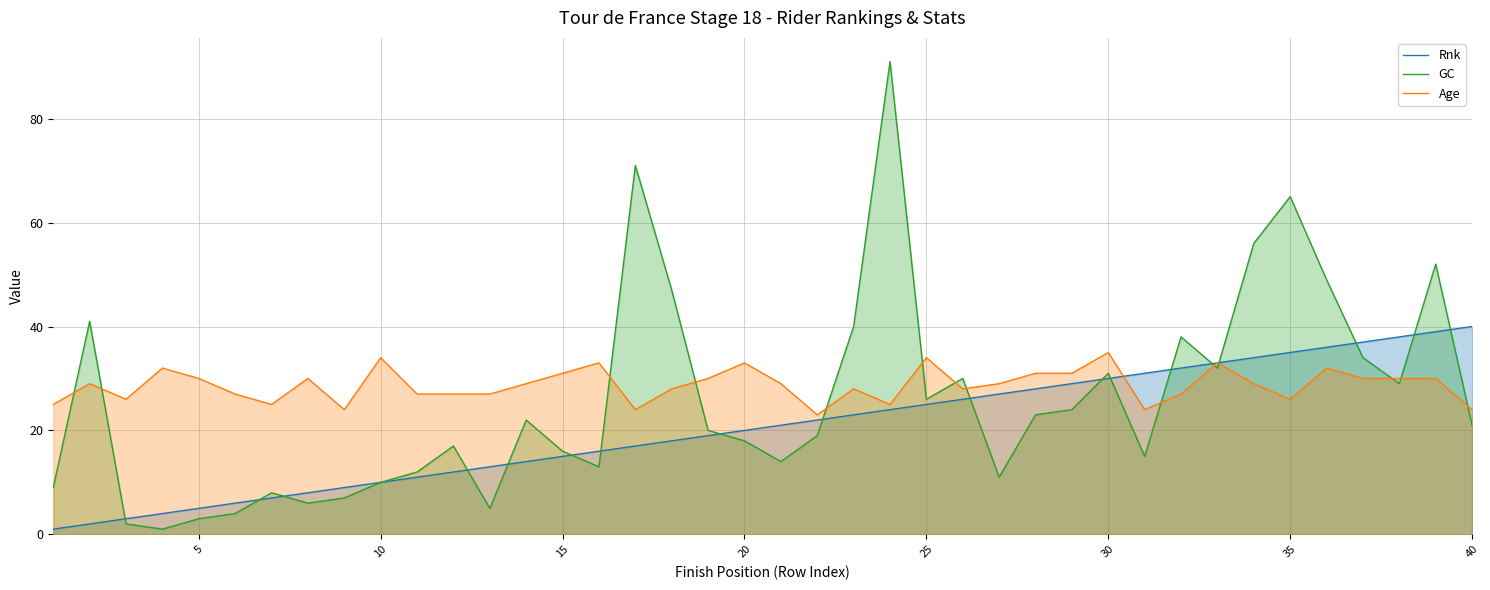

Rank the series by their maximum value, from highest to lowest.

GC, Rnk, Age